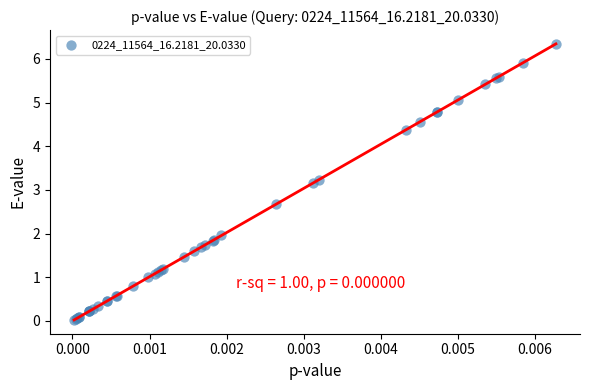

What Y value in the scatter plot is closest to 3?

3.2